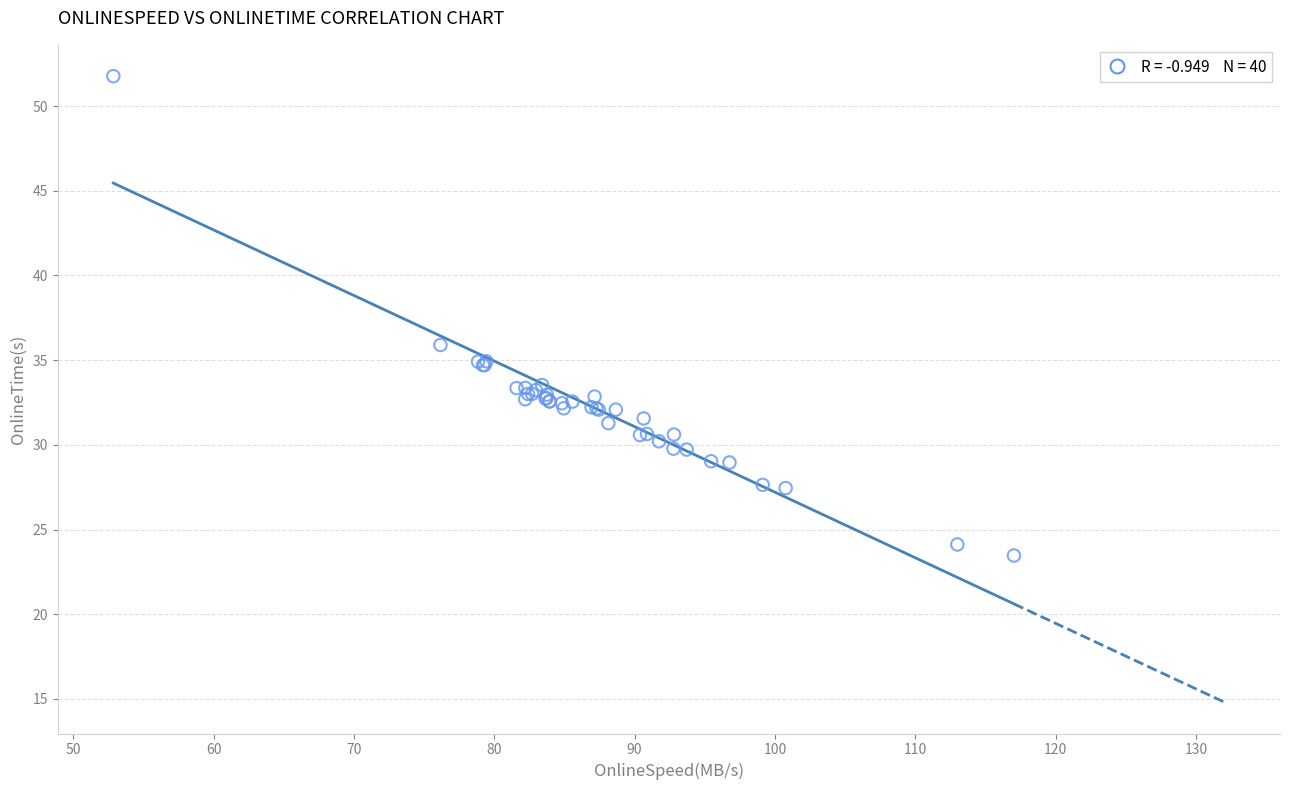

What Y value in the scatter plot is closest to 37?

35.9